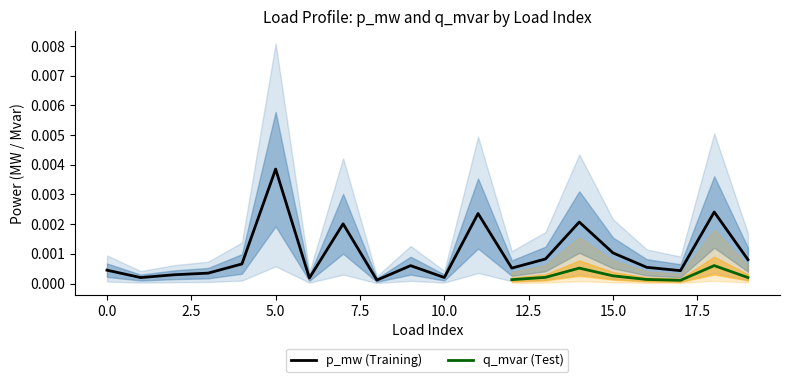

True or false: the data shows 0.0 at 5.

True